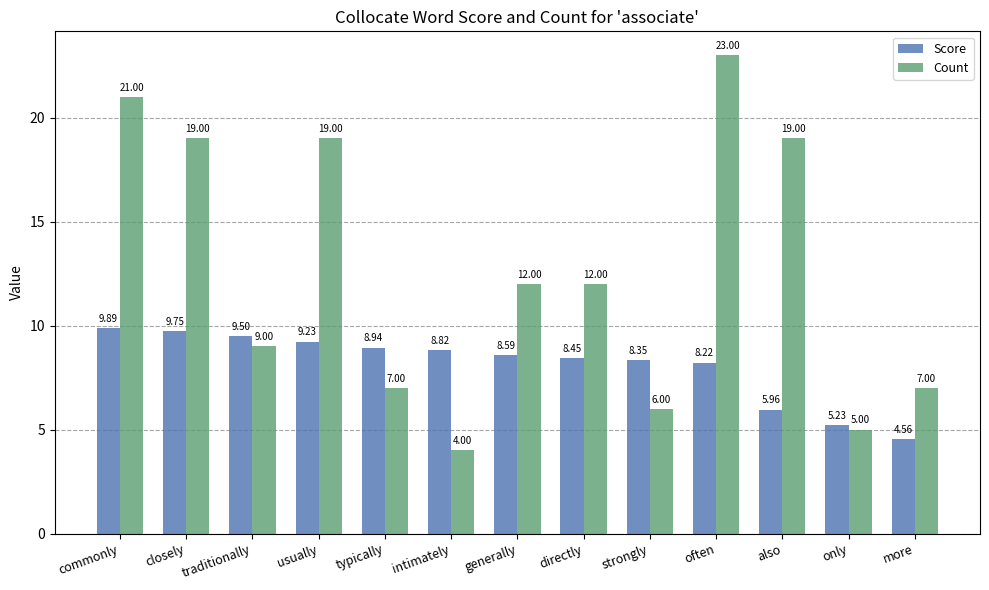

How many bars are there in total?

26